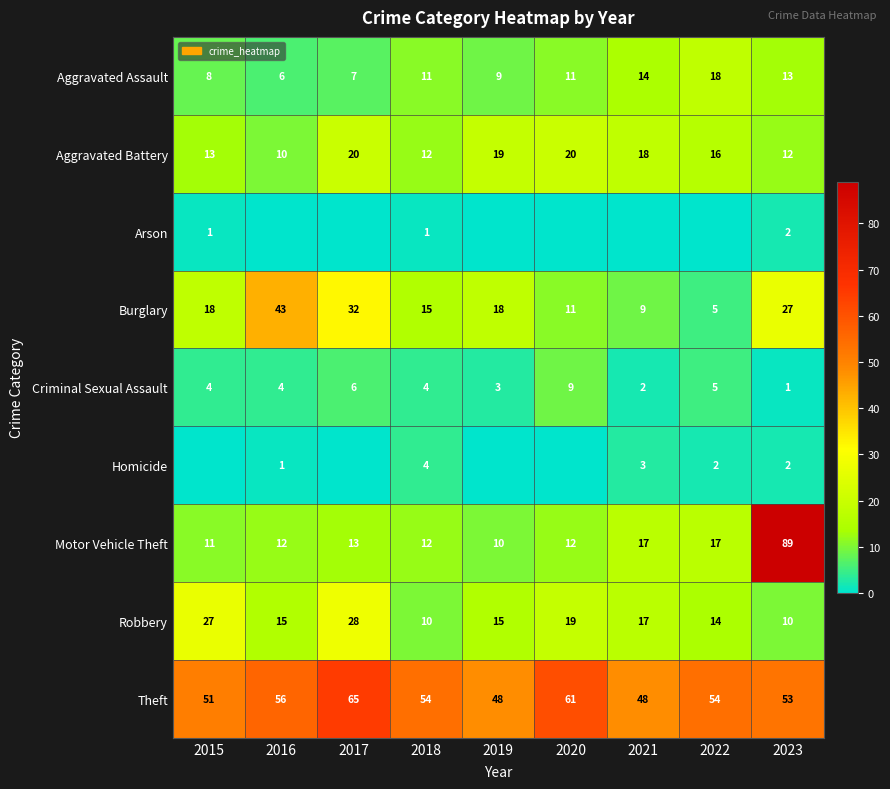

What is the maximum value for Motor Vehicle Theft?

89